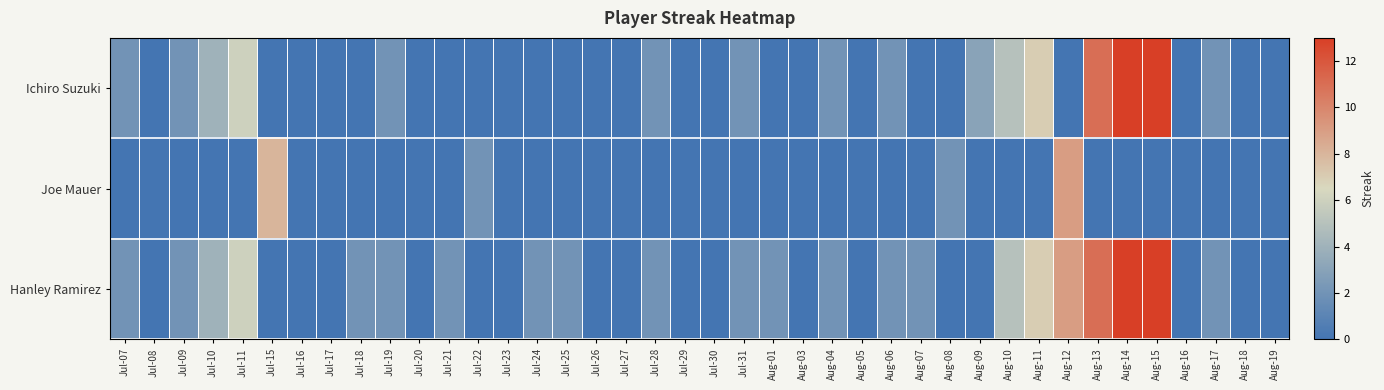

At Jul-20, list the series in order from smallest to largest.

Ichiro Suzuki, Joe Mauer, Hanley Ramirez